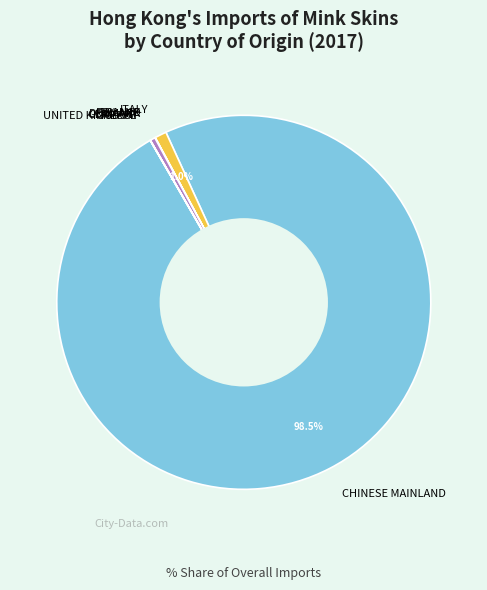

What is the largest slice in the pie chart?

CHINESE MAINLAND